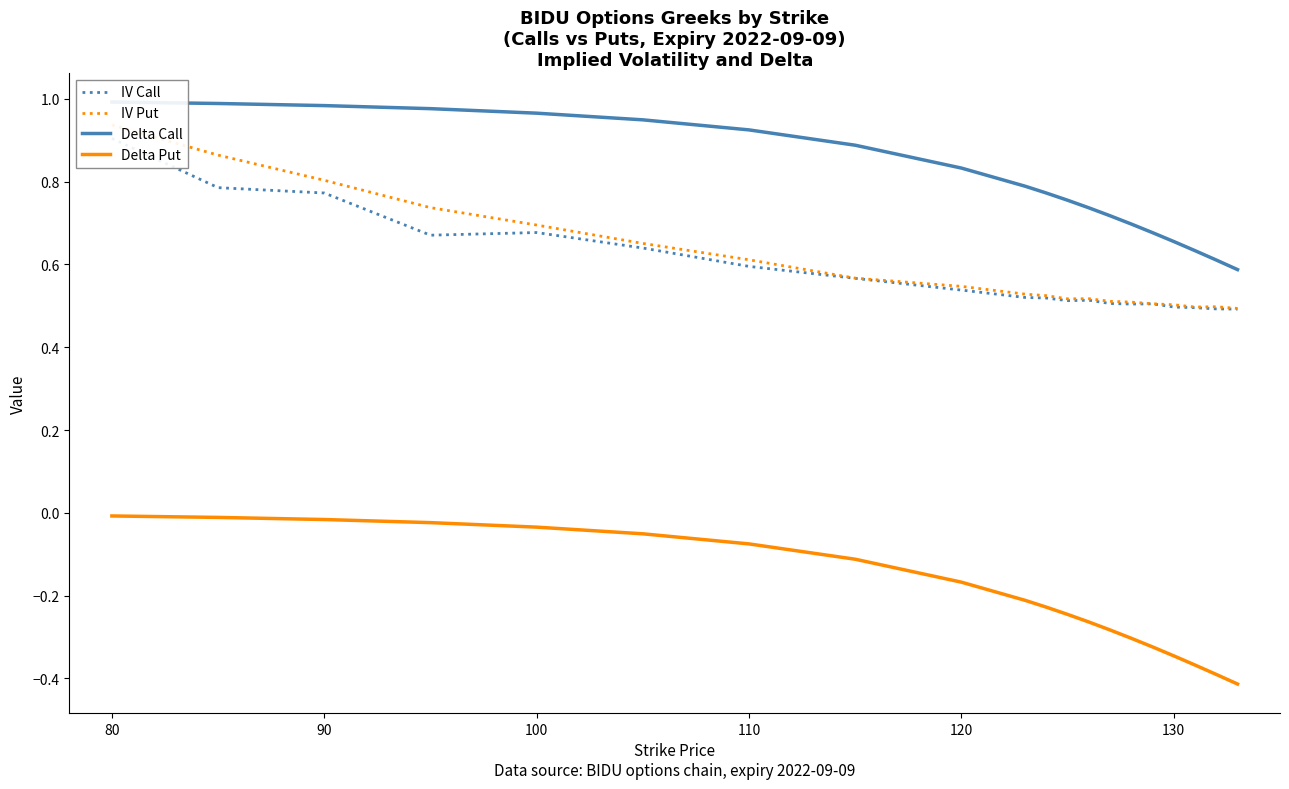

How many series are shown in this chart?

4